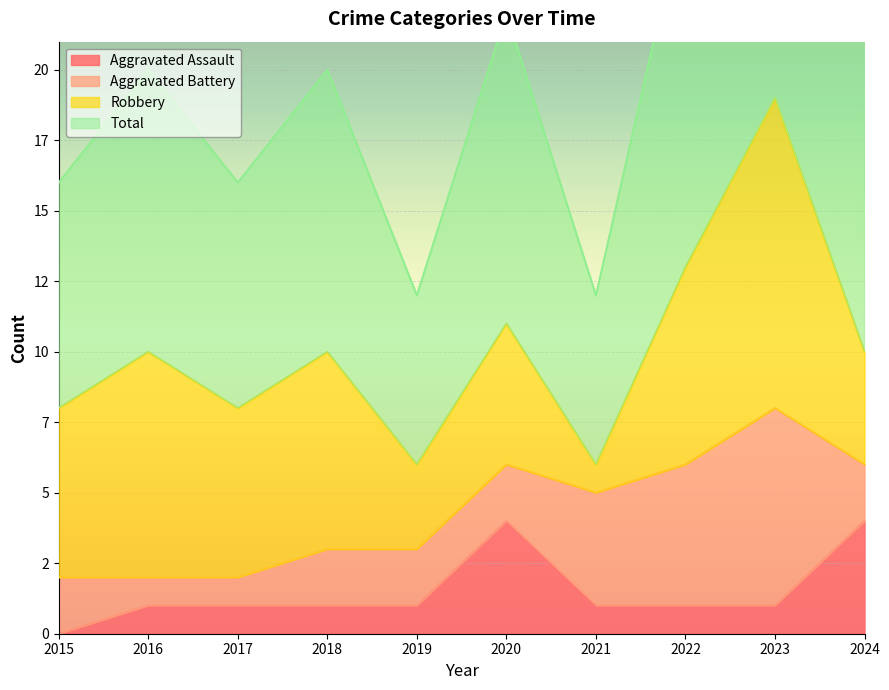

At which label is Total closest to 25?

2022